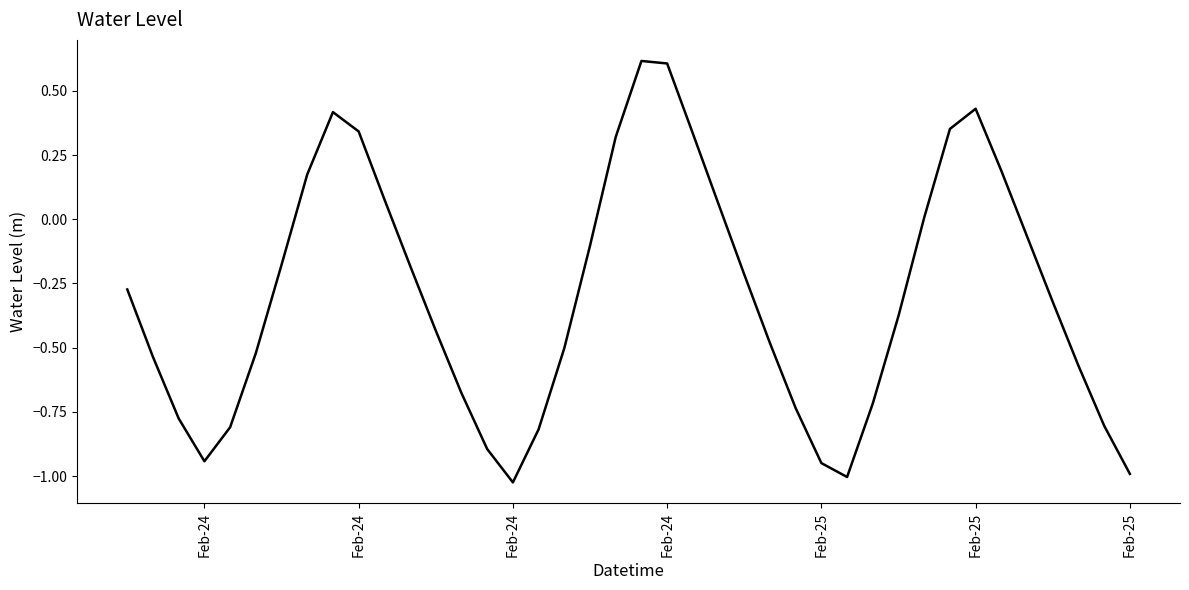

What is the difference between the maximum and minimum values?

1.6